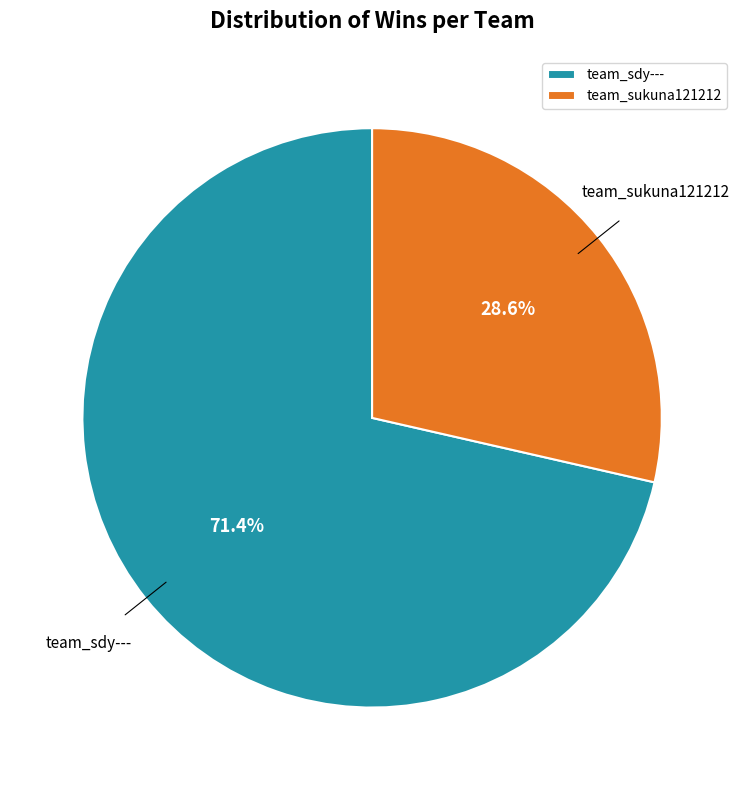

To the nearest percent, what percentage of the pie is team_sukuna121212?

29%